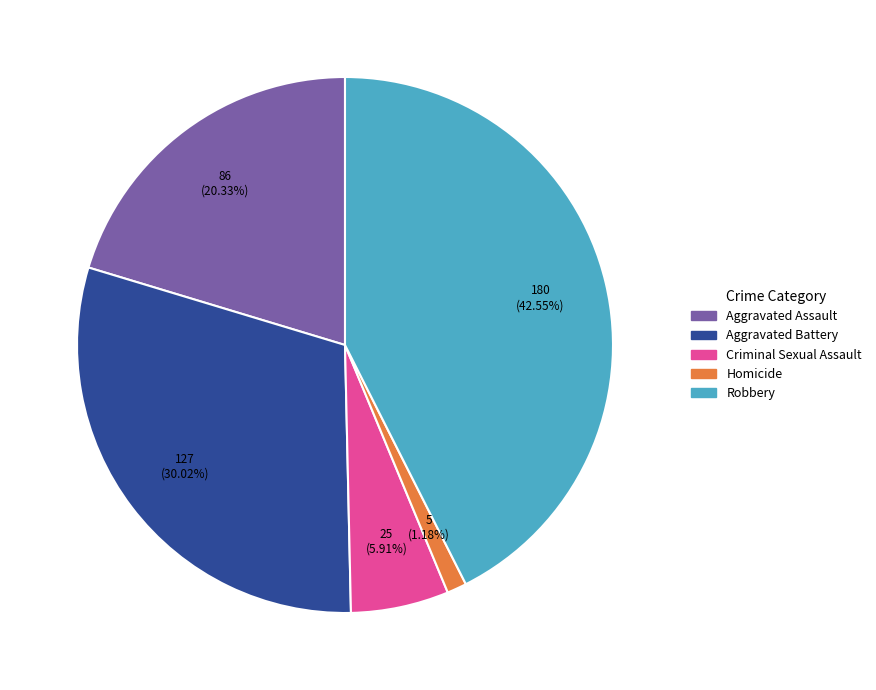

Is it true that Robbery is 43% of the pie?

True